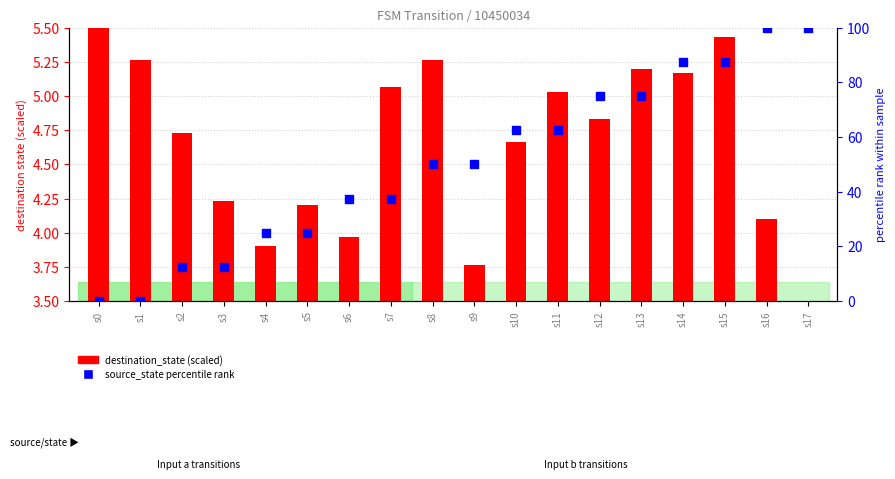

Which has a higher value, s10 or s3?

s10